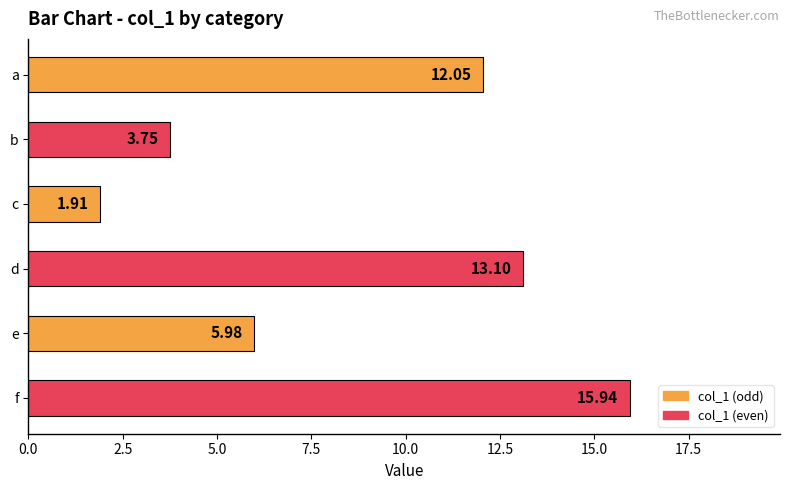

Rank the categories by value from highest to lowest.

f, d, a, e, b, c